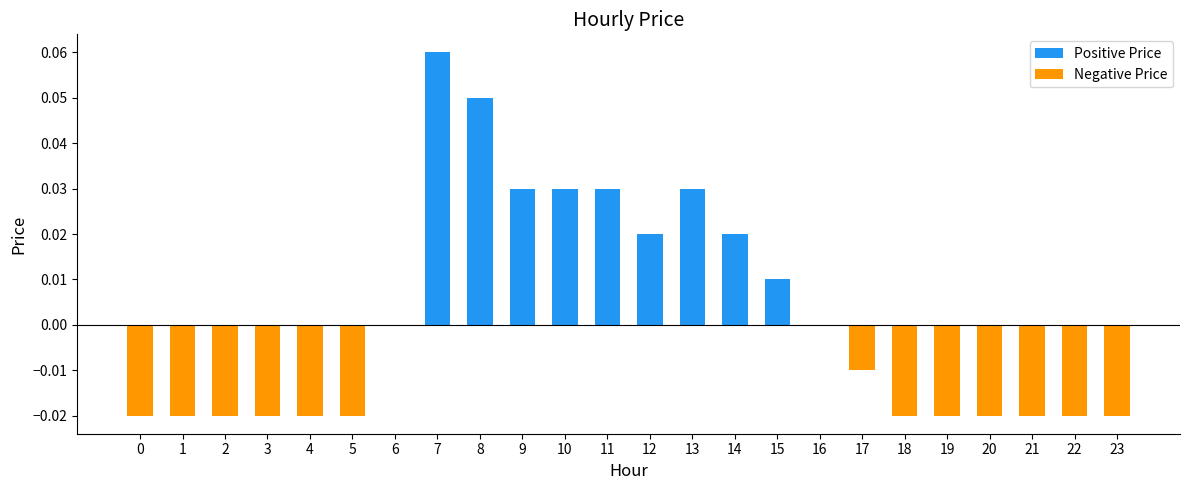

How many positive values does the Positive Price series have?

9